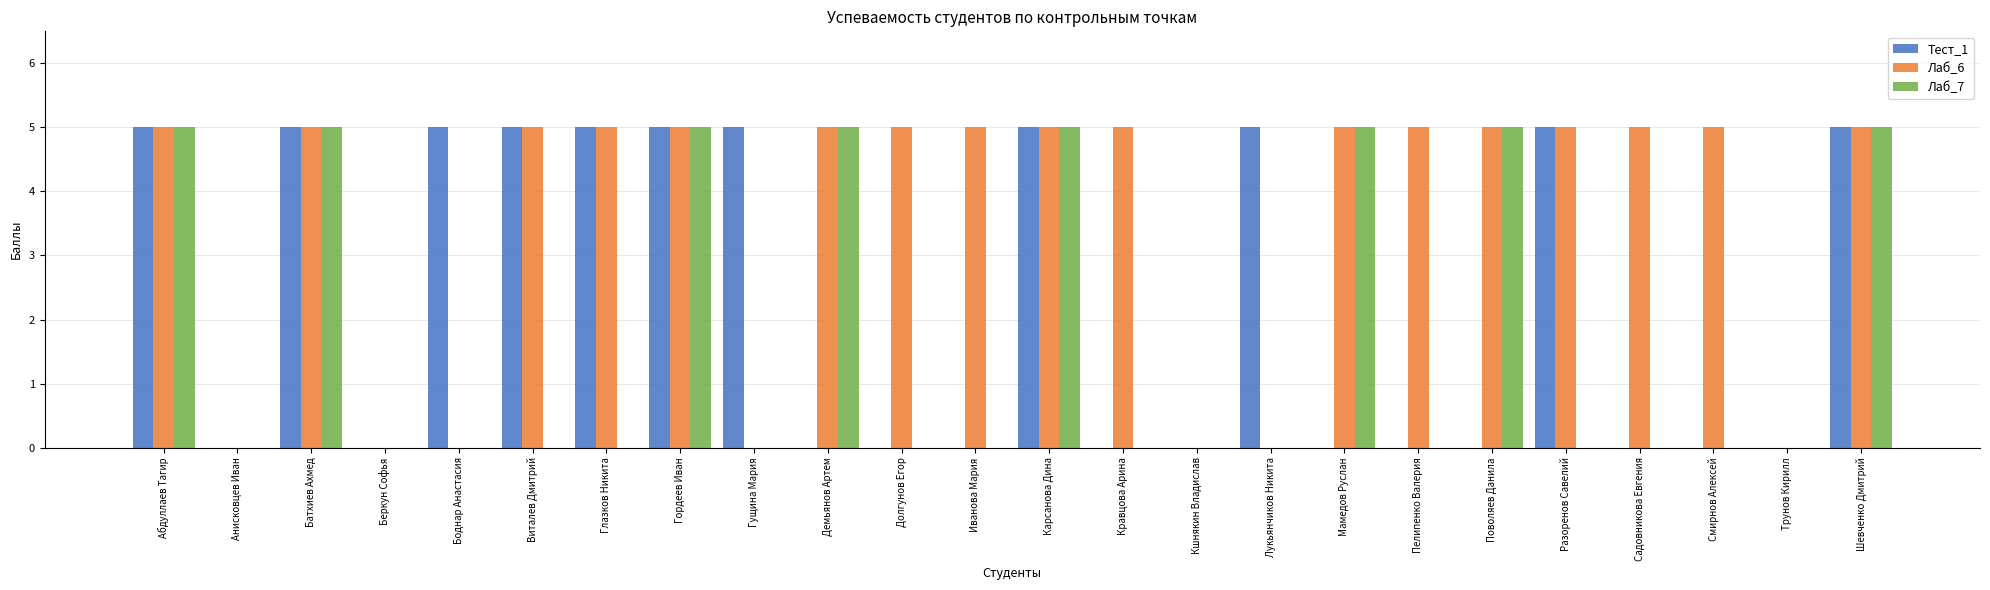

True or false: Тест_1 has a value of 2 at Глазков Никита.

False